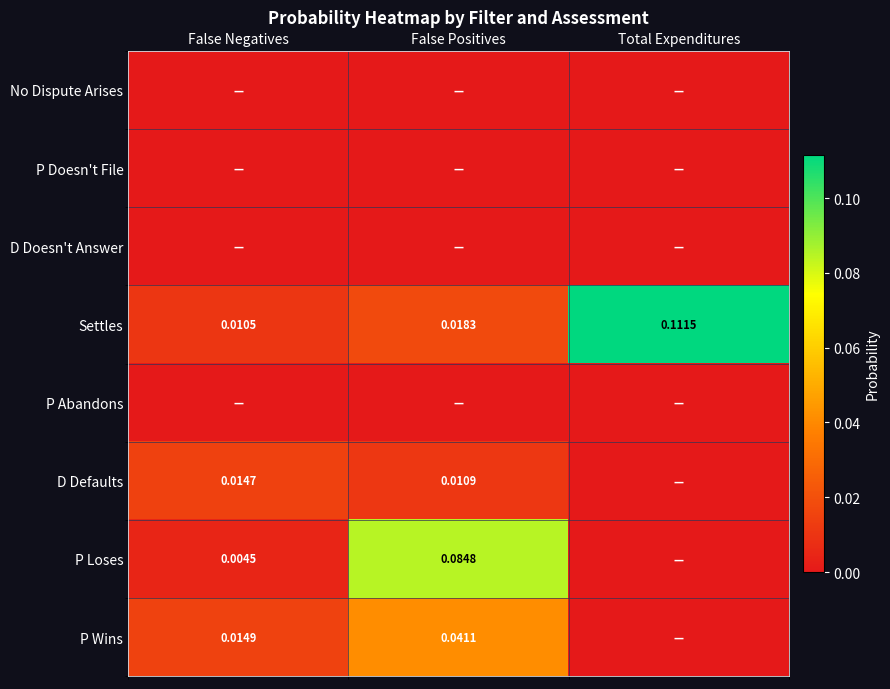

Is it true that D Doesn't Answer equals 0.0 at Total Expenditures?

True